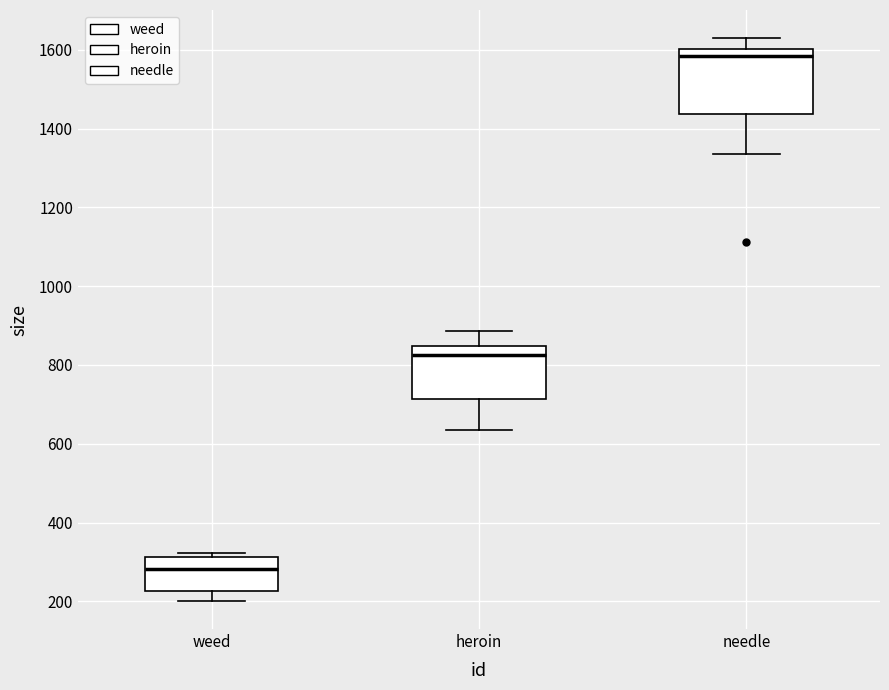

Which box has the highest median line?

needle